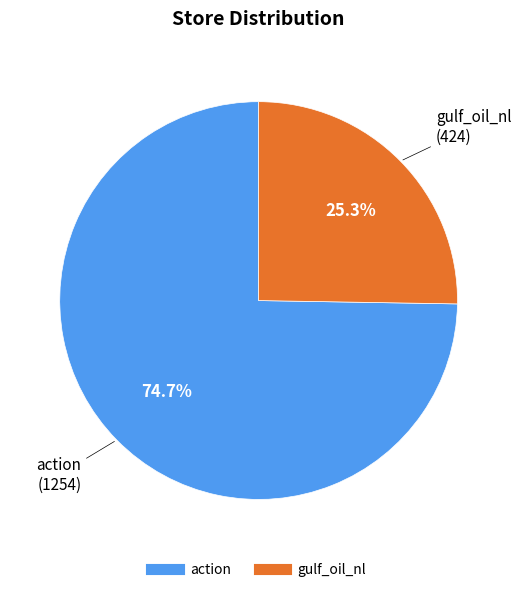

Count the number of slices in the pie.

2